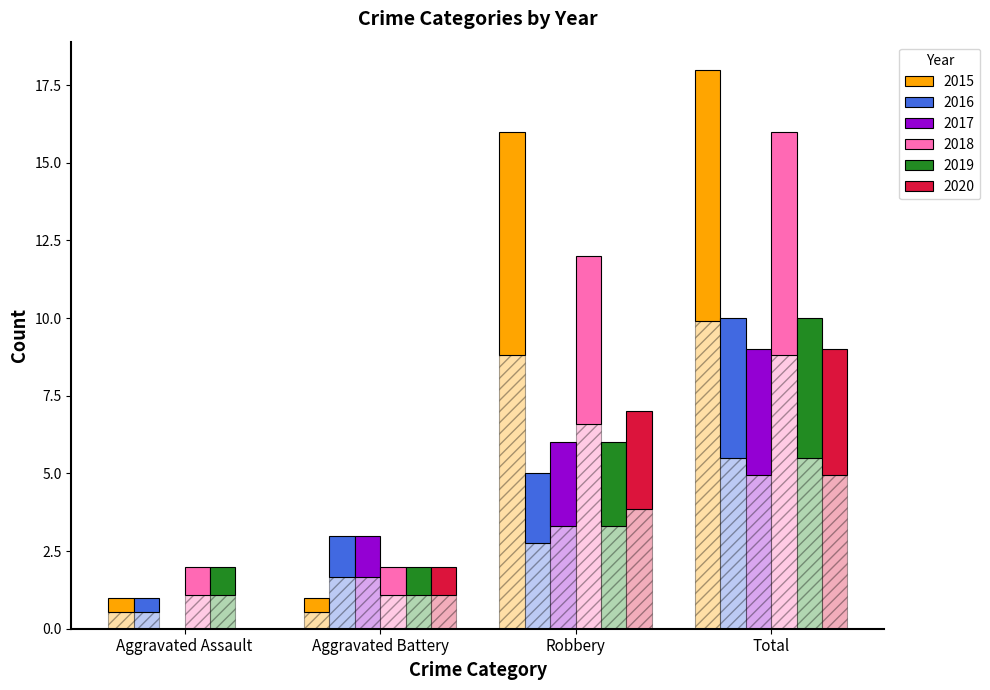

Which series changed the most between Aggravated Battery and Robbery?

2015